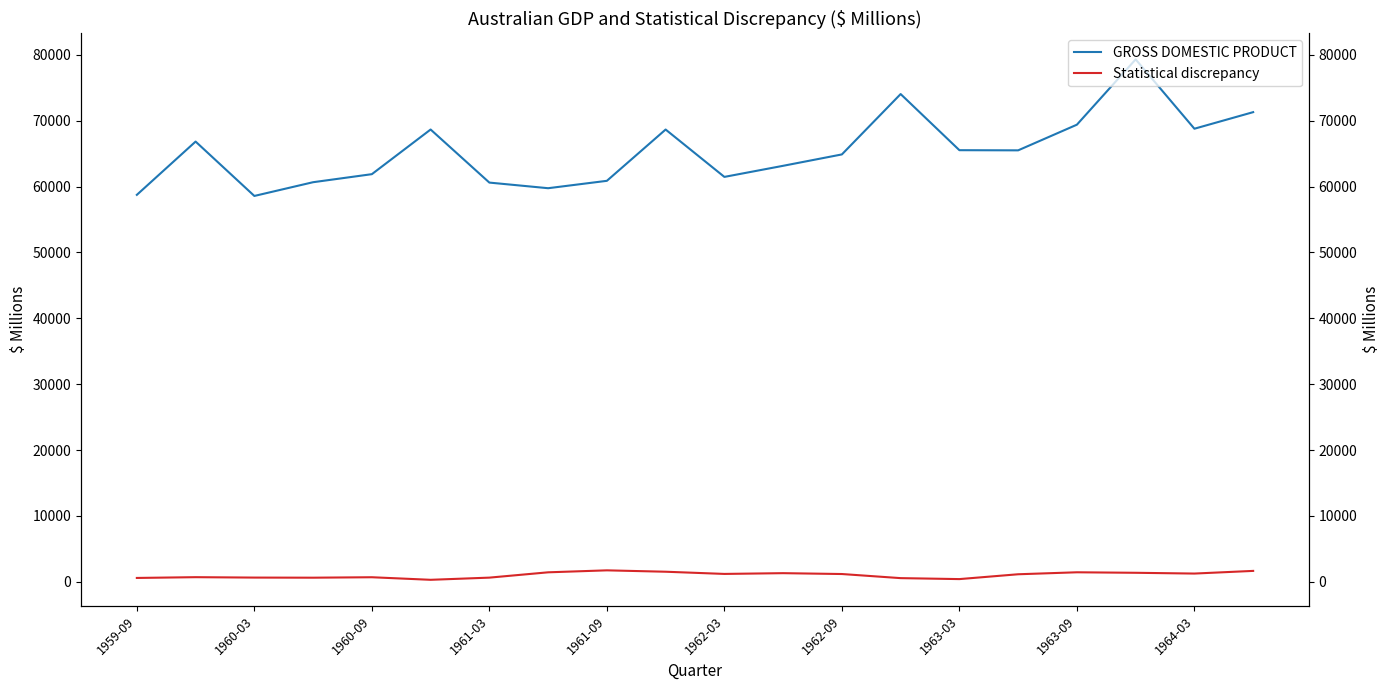

What is the difference between the second highest and minimum values in the GROSS DOMESTIC PRODUCT series?

15469